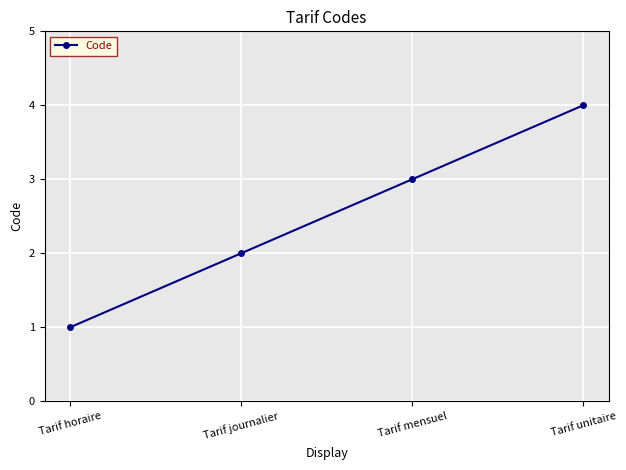

True or false: the data has more than 1 interior local peaks.

False